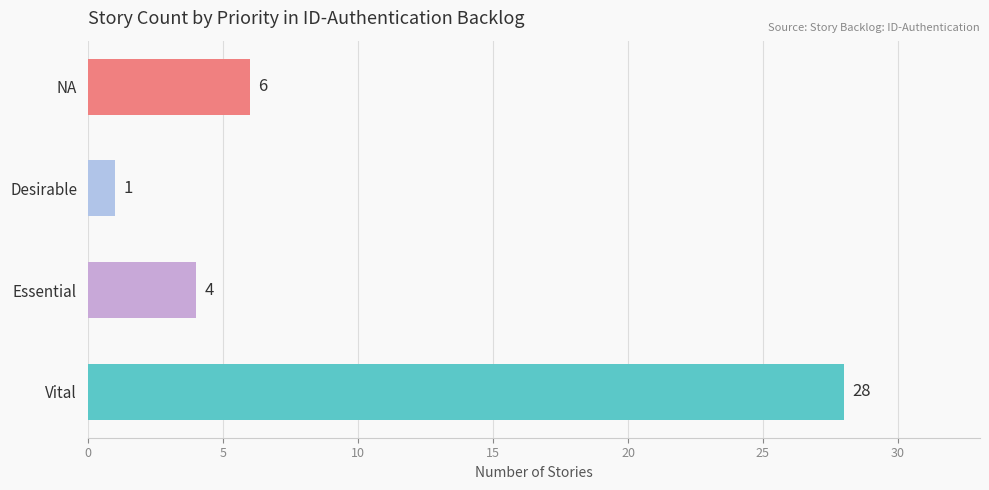

List the labels in order of value, smallest first.

Desirable, Essential, NA, Vital